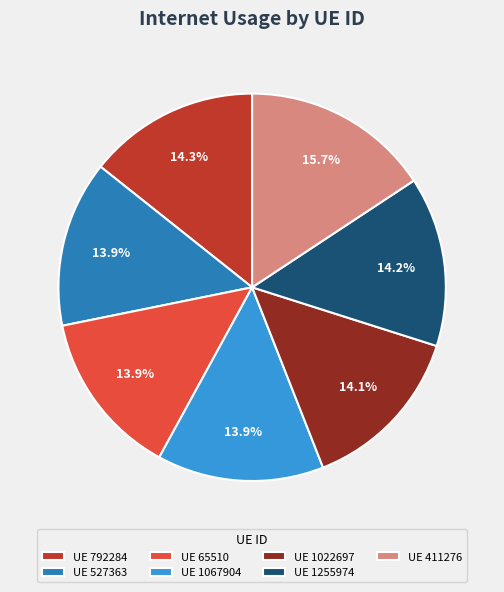

What portion of the pie excludes UE 1022697?

85.9%